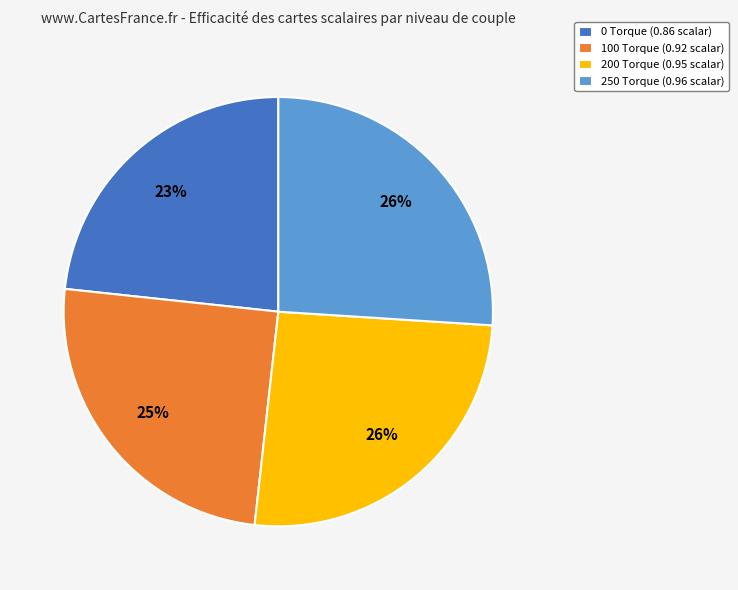

Do 250 Torque (0.96 scalar) and 200 Torque (0.95 scalar) together represent more than half of the pie?

Yes